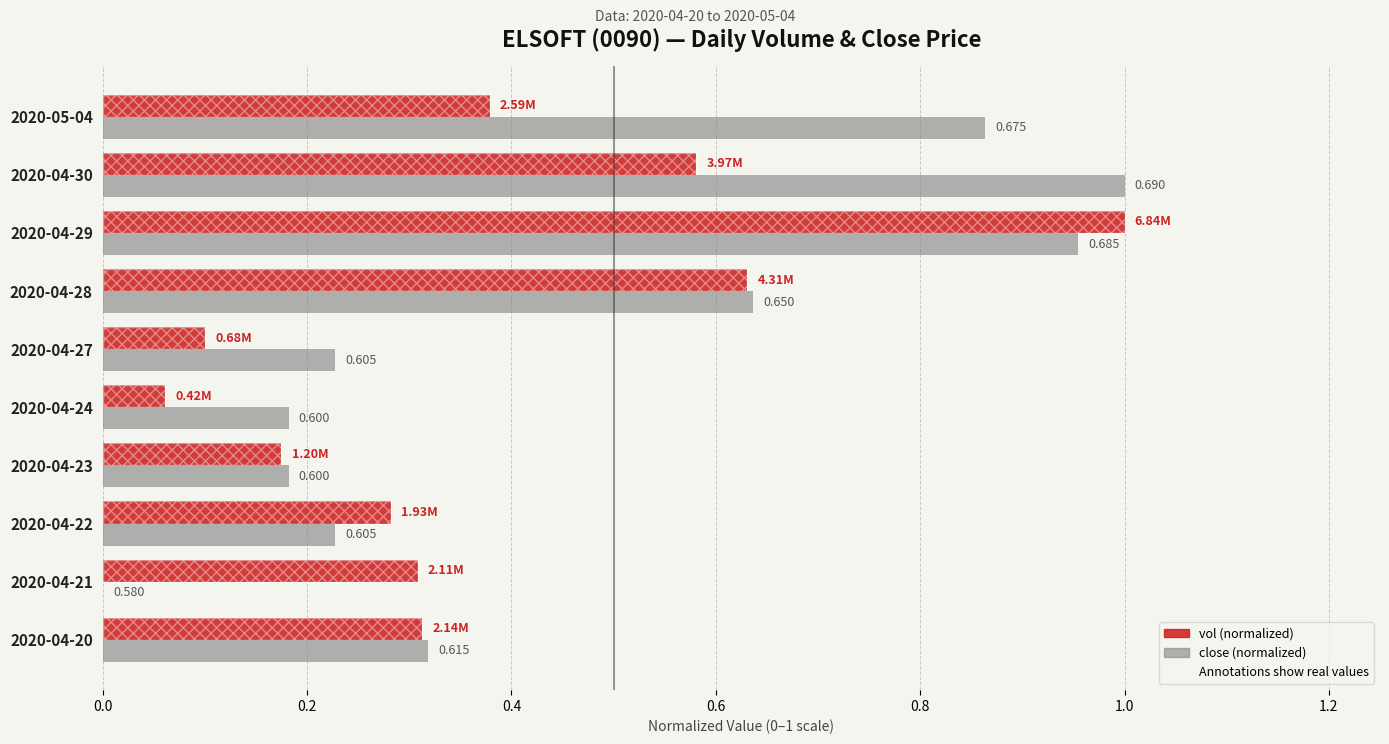

Which series has the widest spread of values?

close (normalized)